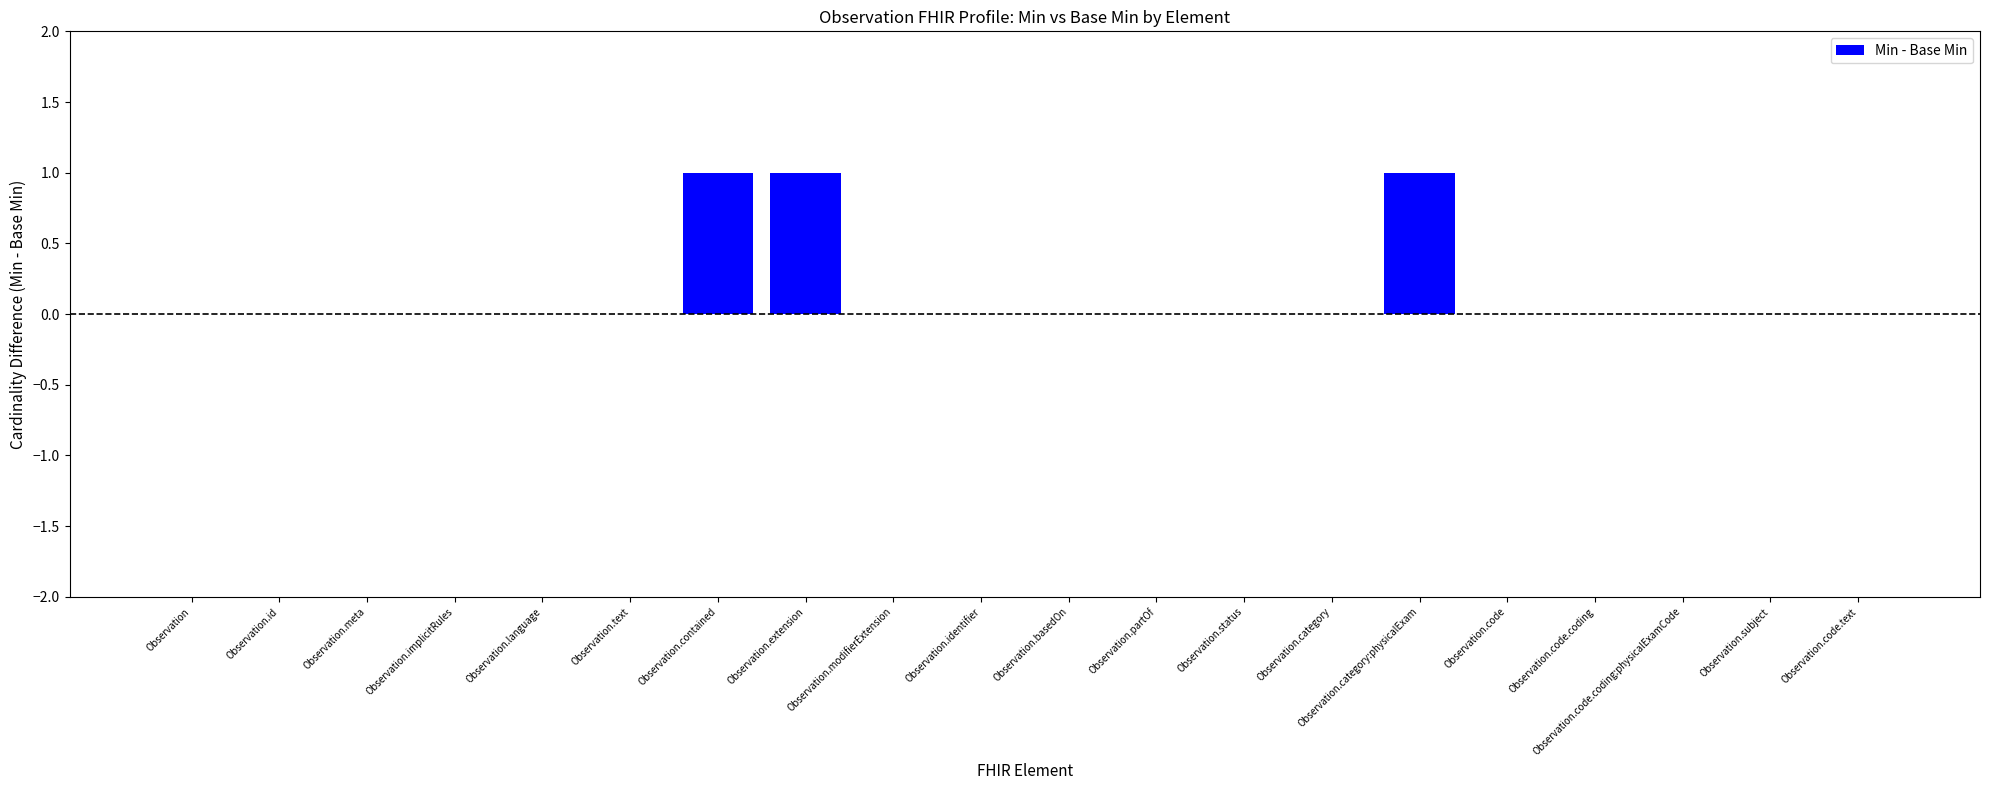

How many distinct data groups are displayed?

1